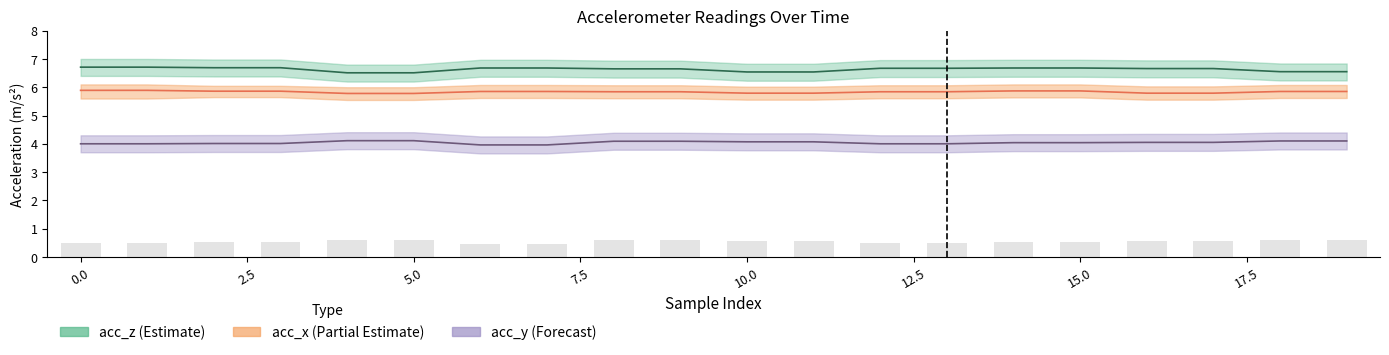

Reading left to right, list all the values displayed in this chart.

acc_x: 5.9	5.9	5.9	5.9	5.8	5.8	5.8	5.8	5.8	5.8	5.8	5.8	5.8	5.8	5.9	5.9	5.8	5.8	5.8	5.8
acc_y: 4.0	4.0	4.0	4.0	4.1	4.1	4.0	4.0	4.1	4.1	4.1	4.1	4.0	4.0	4.0	4.0	4.0	4.0	4.1	4.1
acc_z: 6.7	6.7	6.7	6.7	6.5	6.5	6.7	6.7	6.7	6.7	6.5	6.5	6.7	6.7	6.7	6.7	6.7	6.7	6.5	6.5